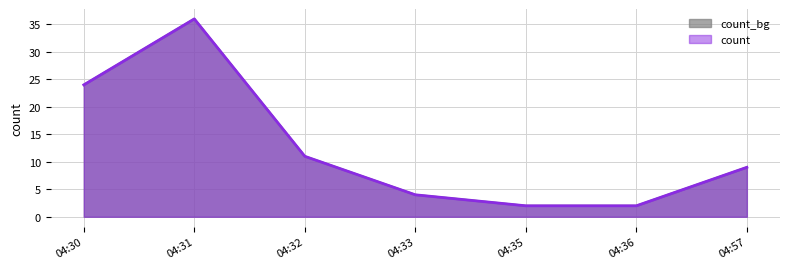

Reading right to left, what are all the values shown in this chart?

04:57=9	04:36=2	04:35=2	04:33=4	04:32=11	04:31=36	04:30=24